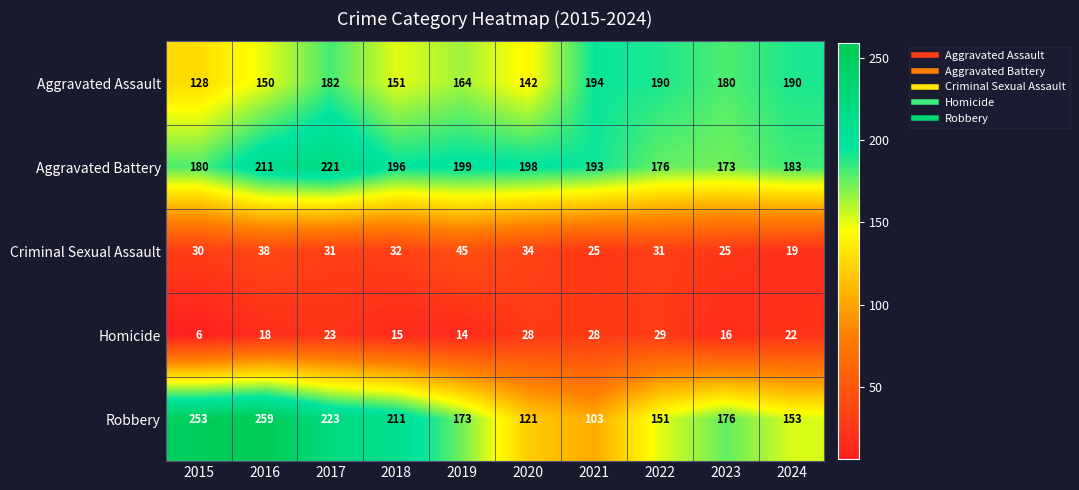

What is the difference between the second highest and second lowest values in the Criminal Sexual Assault series?

13